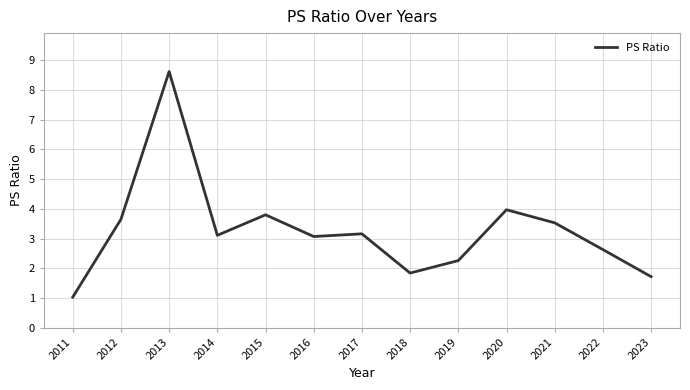

Which has a higher value, 2016 or 2018?

2016